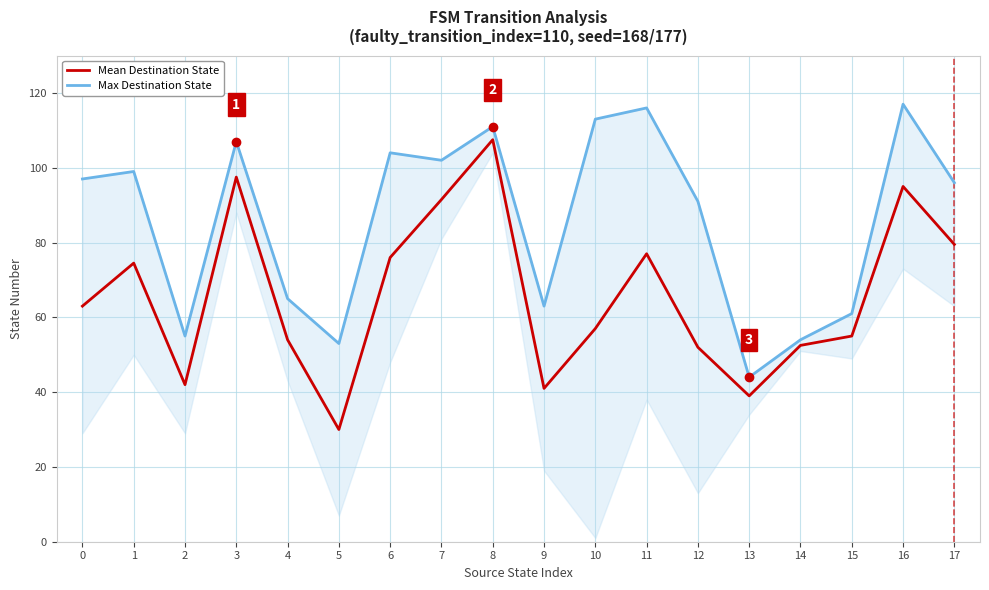

Which label corresponds to the largest value in the chart?

16